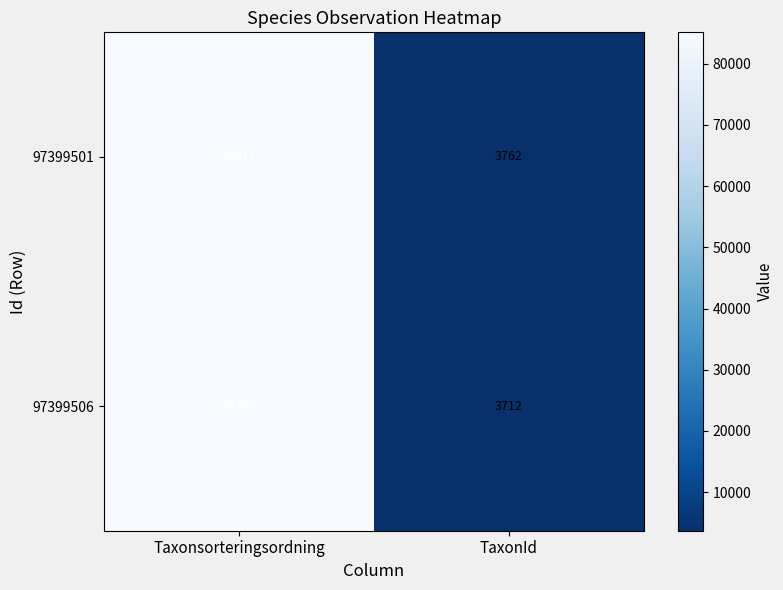

What is the maximum value shown in the chart?

85105